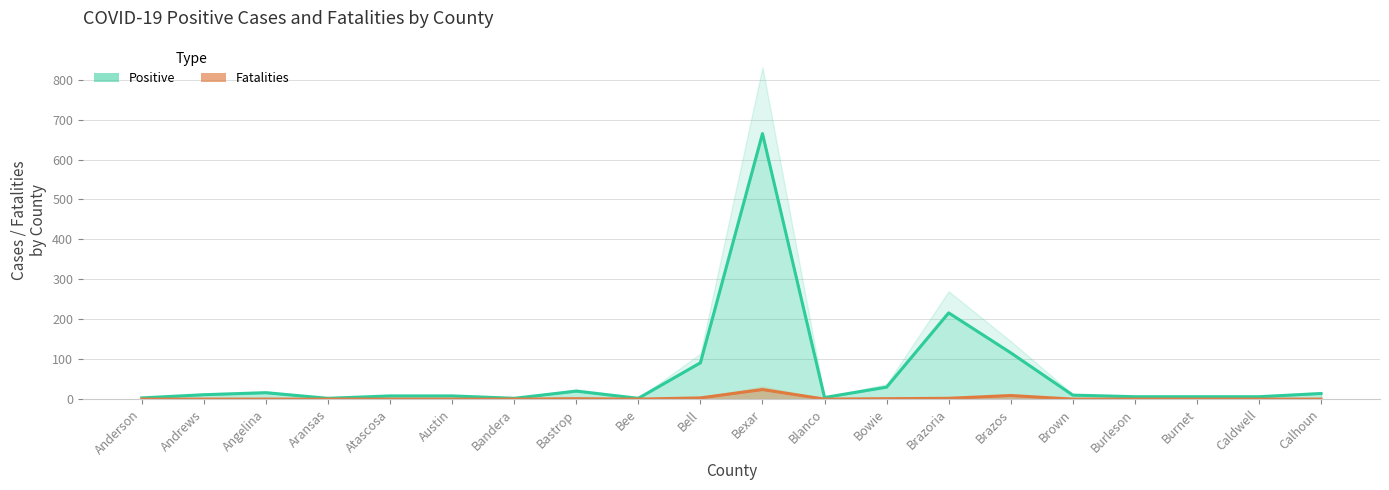

Does the chart display data point markers on the line(s)?

No